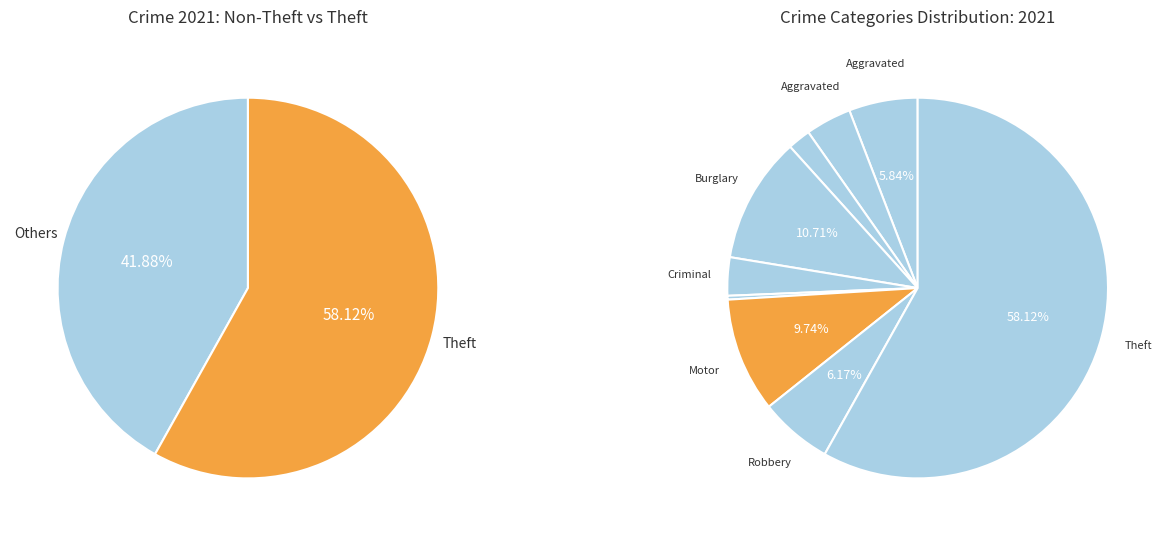

The Robbery slice represents 1% of the pie. True or false?

False